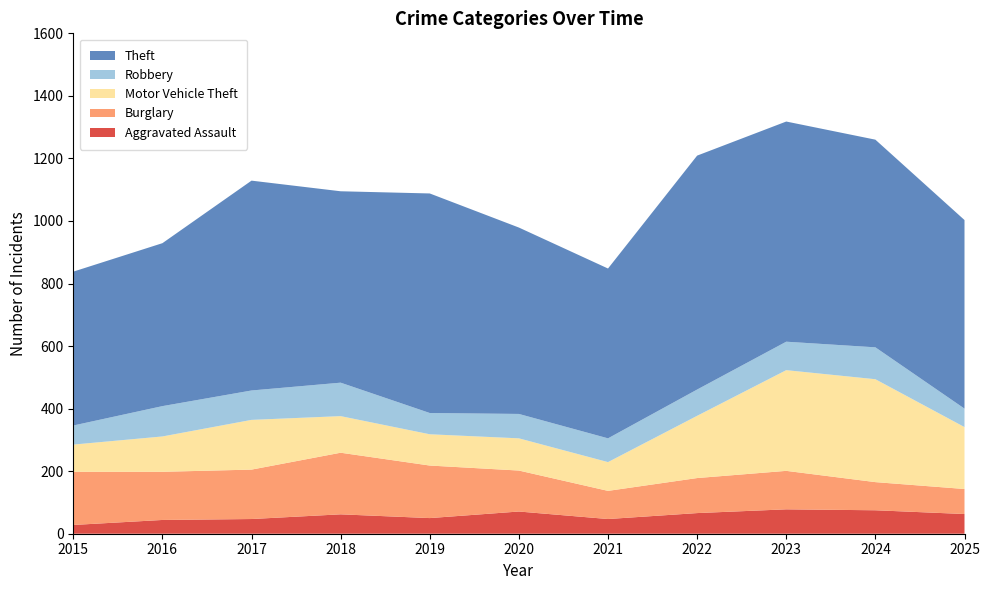

Reading right to left, transcribe all the data shown in this chart.

Aggravated Assault: 2025=63	2024=75	2023=78	2022=66	2021=47	2020=71	2019=50	2018=62	2017=47	2016=44	2015=28
Burglary: 2025=80	2024=90	2023=123	2022=112	2021=90	2020=131	2019=168	2018=197	2017=158	2016=154	2015=170
Motor Vehicle Theft: 2025=198	2024=329	2023=322	2022=199	2021=92	2020=103	2019=100	2018=117	2017=159	2016=113	2015=87
Robbery: 2025=59	2024=102	2023=91	2022=84	2021=76	2020=78	2019=68	2018=107	2017=94	2016=97	2015=61
Theft: 2025=603	2024=664	2023=704	2022=748	2021=543	2020=596	2019=702	2018=612	2017=671	2016=521	2015=492